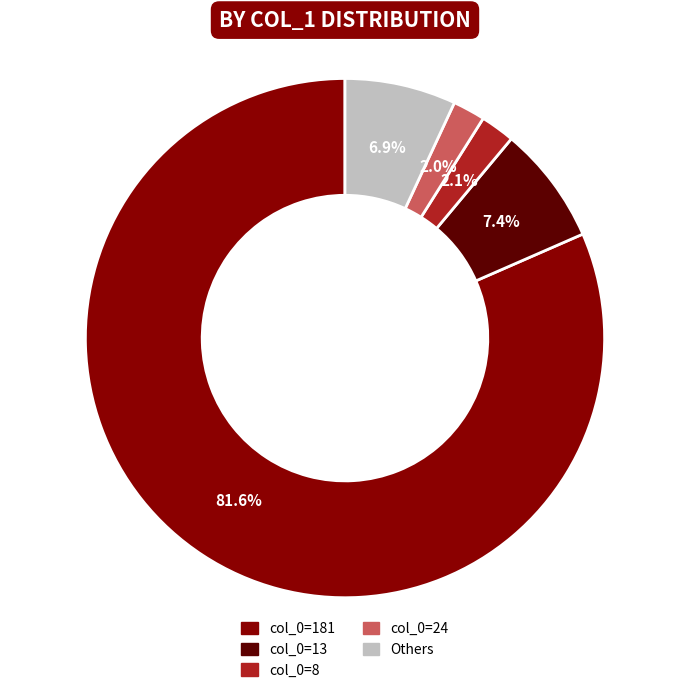

Does any single category account for the majority?

Yes